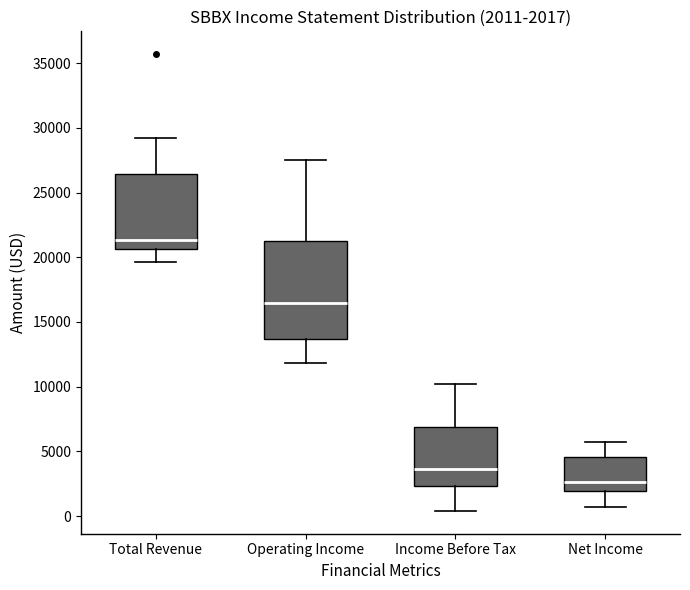

Which box has the highest median line?

Total Revenue